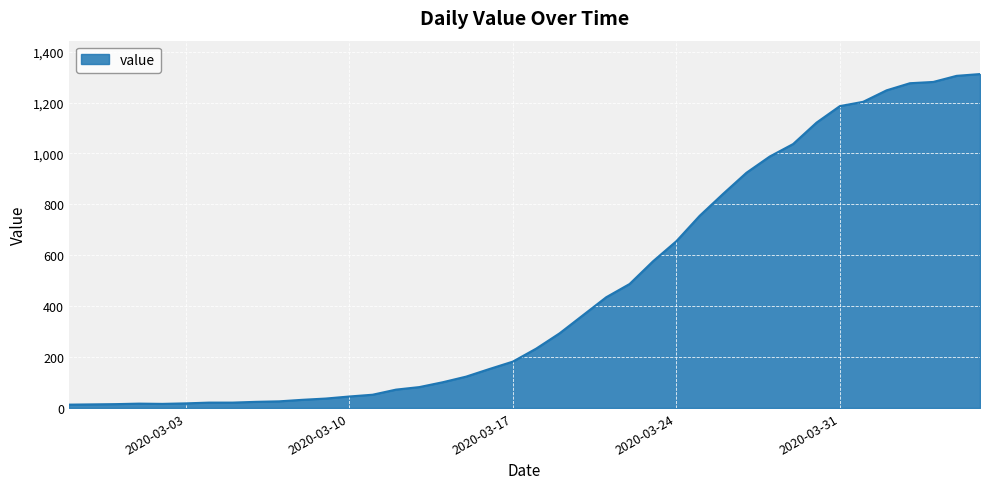

What is the greatest value displayed?

1312